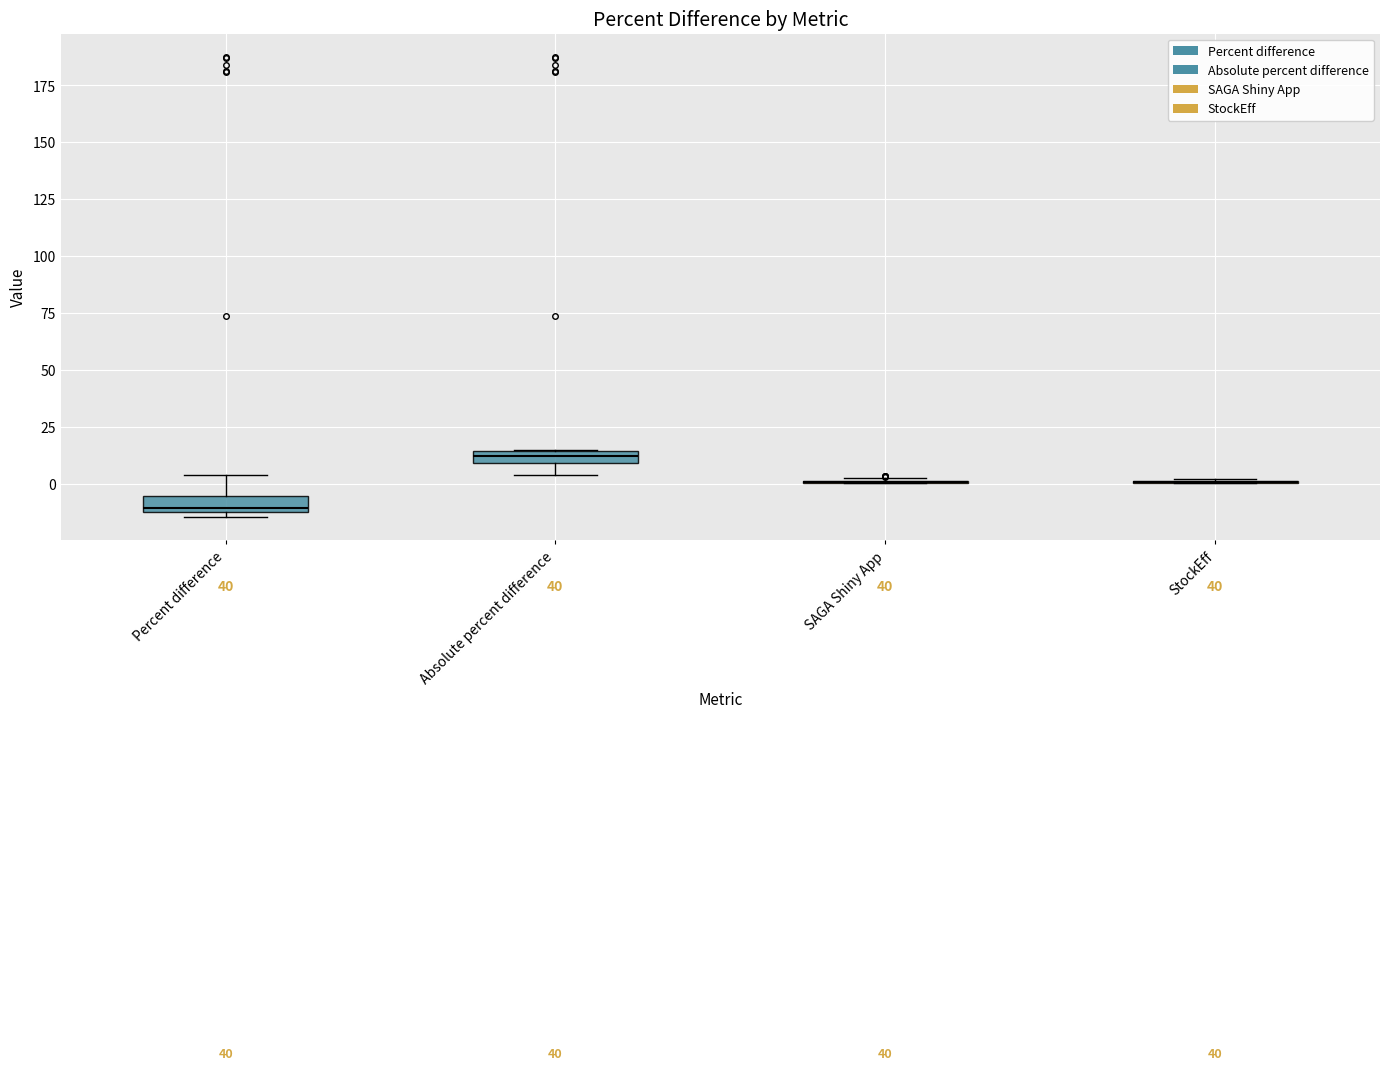

Where does the upper whisker of the box for Percent difference end on the y-axis? The values are not printed on the chart, so give them approximately, as read against the axis.

5